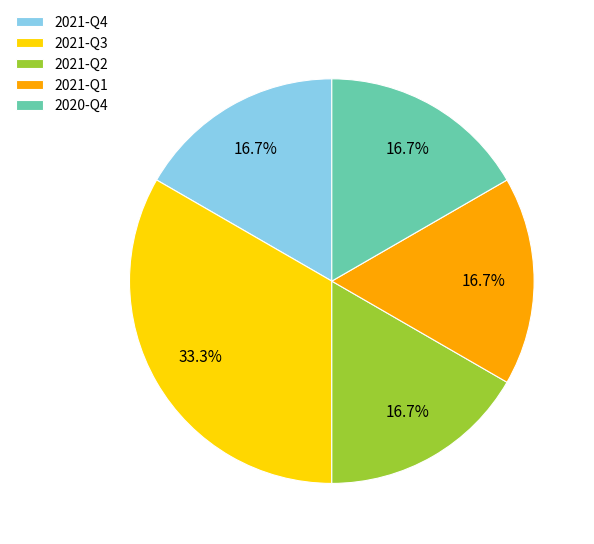

Is it true that 2020-Q4 is 17% of the pie?

True